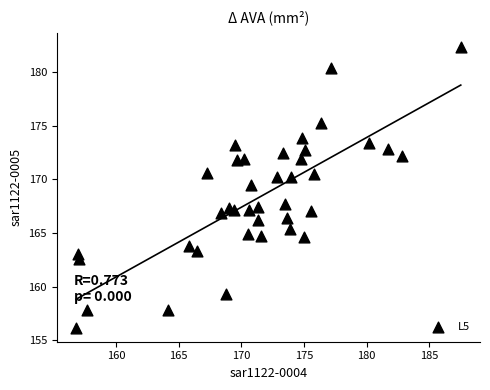

What Y value in the scatter plot is closest to 169?

169.5